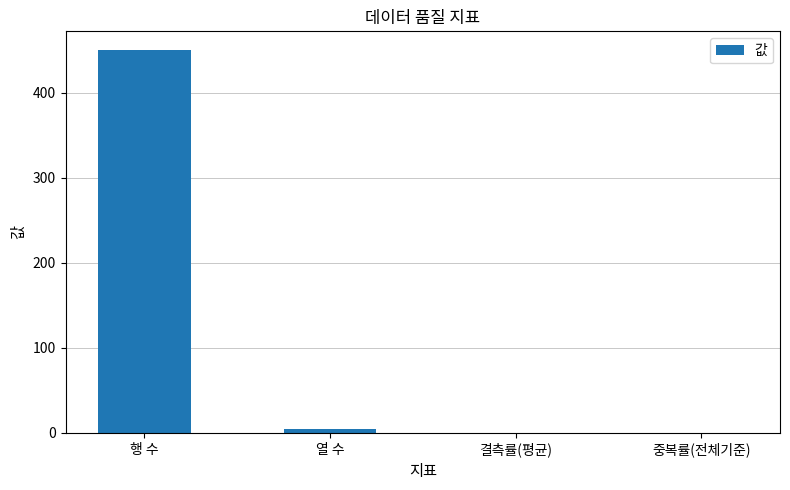

Read the value at 열 수.

5